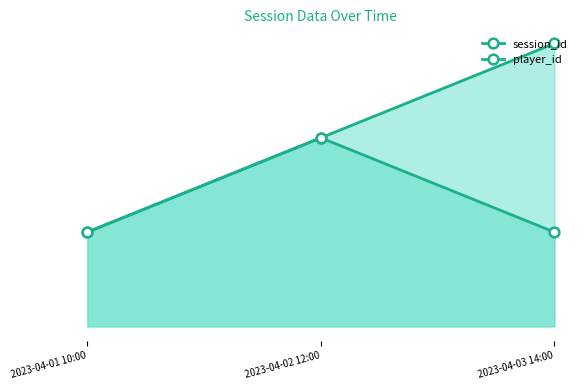

What is the total value across all series at 2023-04-02 12:00?

4